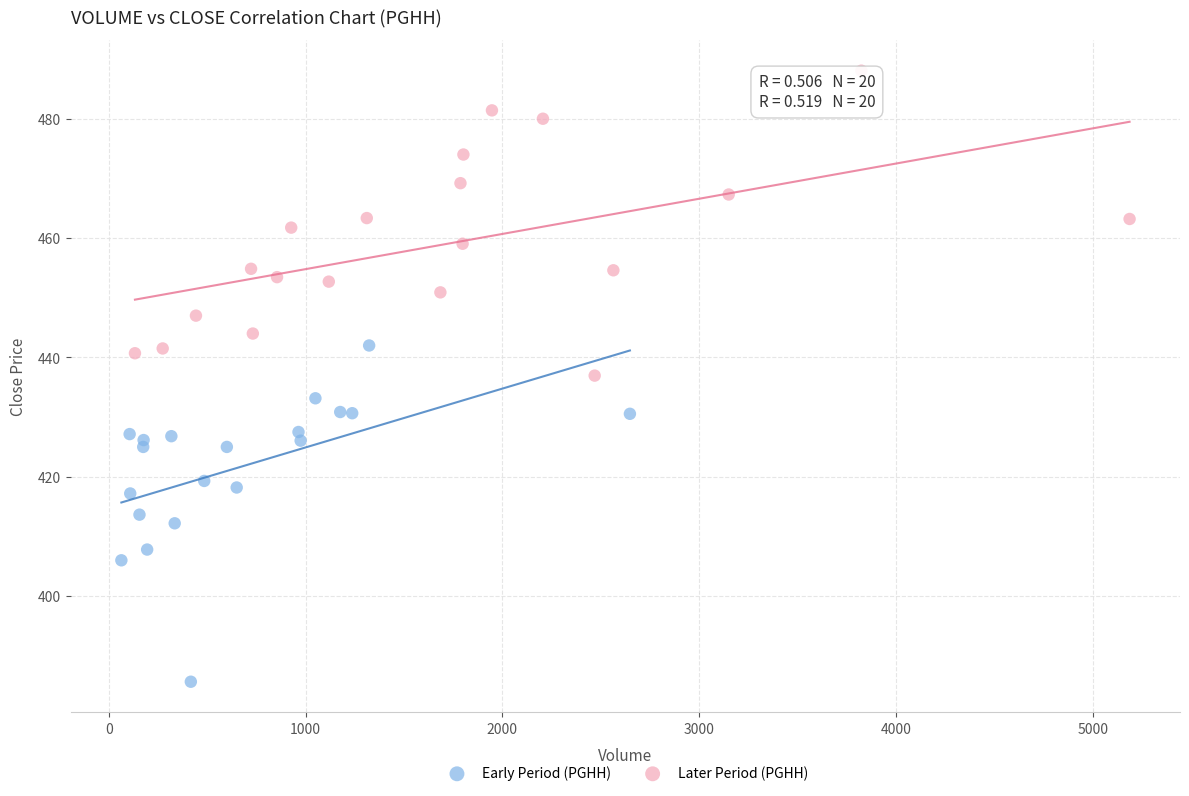

Which series contains the lowest Y value?

Early Period (PGHH)